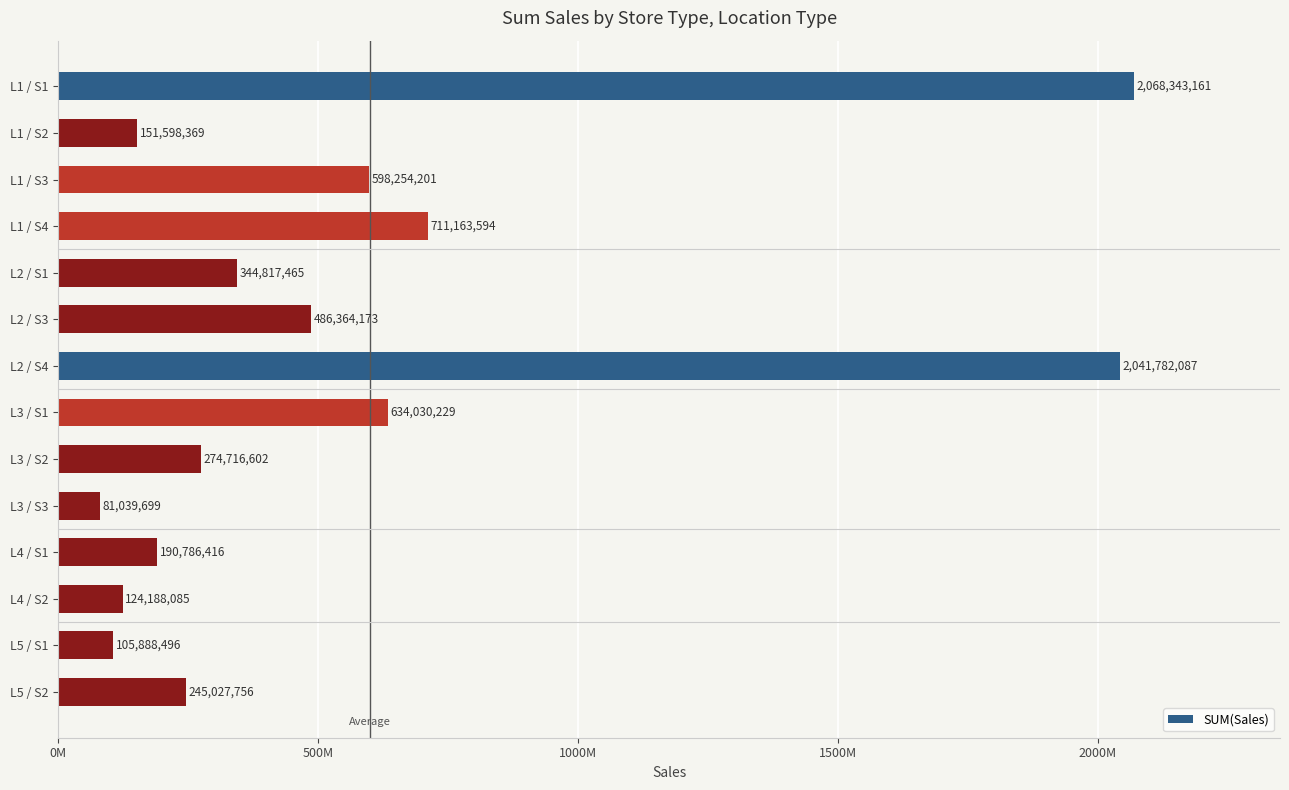

What is the average value?

575571452